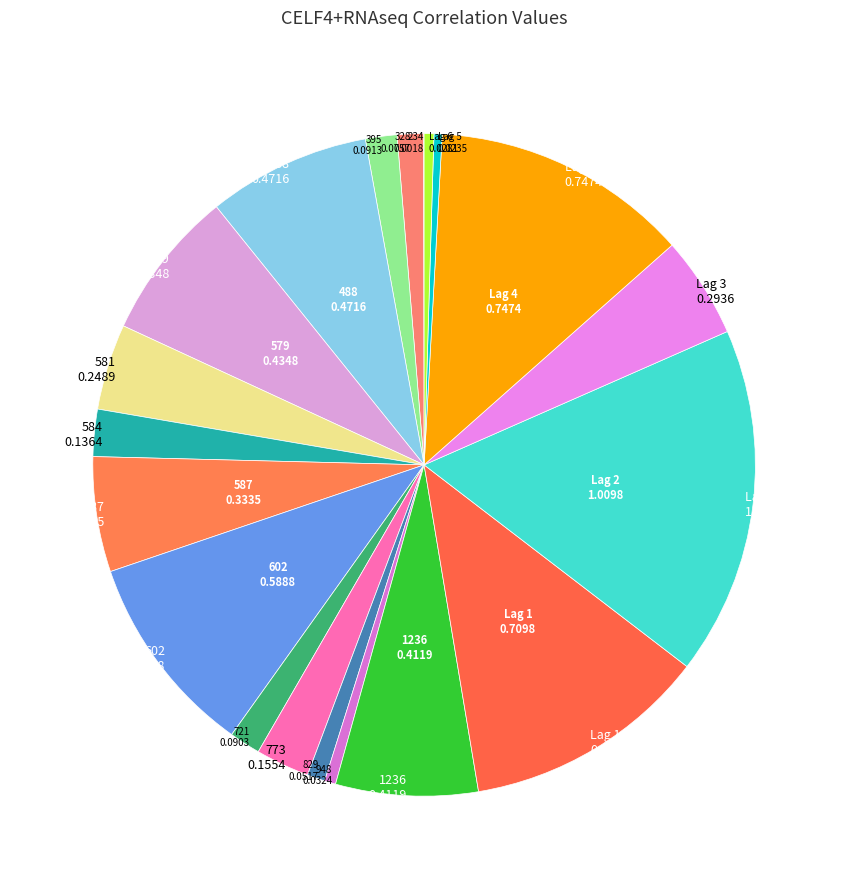

To the nearest percent, what is the average slice percentage?

5%